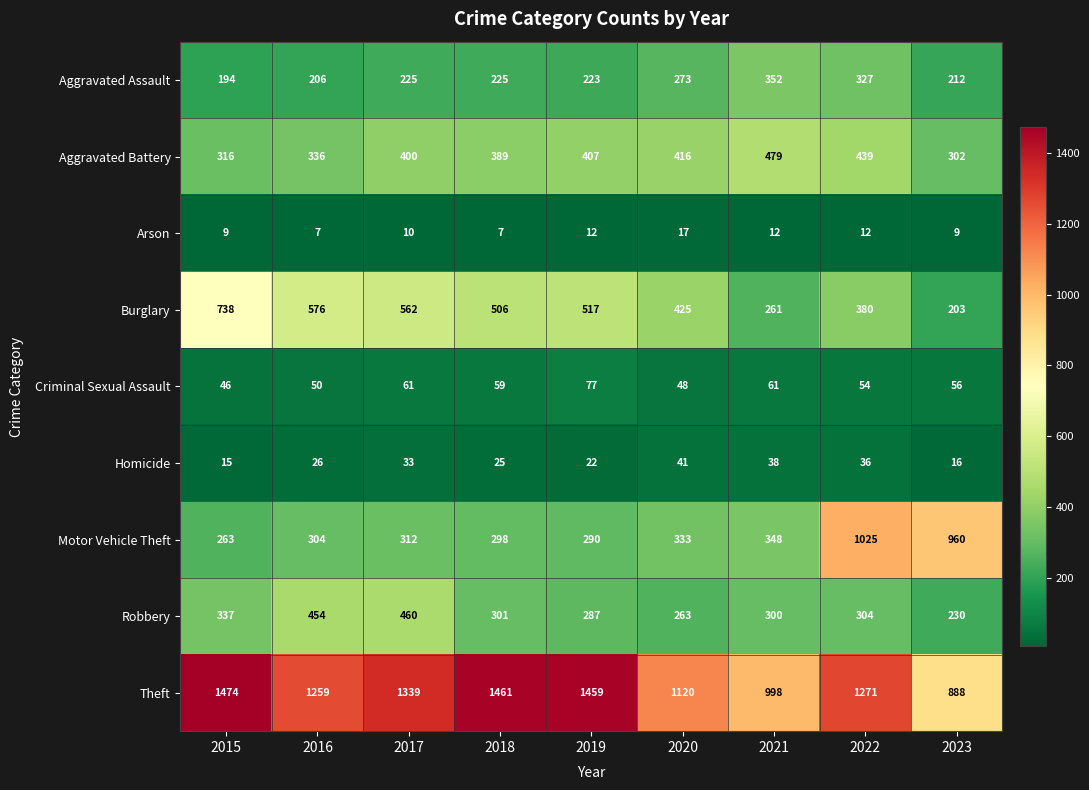

The value of Burglary at 2018 is 506. True or false?

True